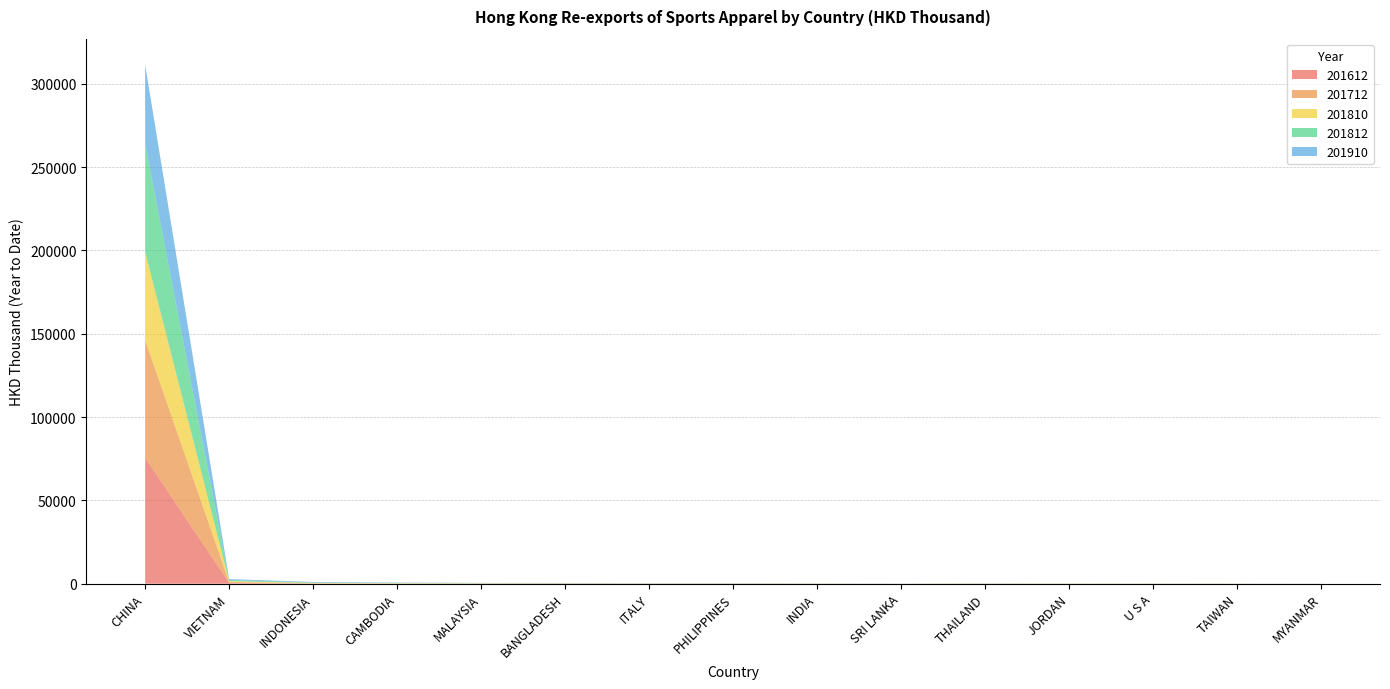

Reading left to right, what are all the values shown in this chart?

201612: CHINA=75666.1	VIETNAM=514.6	INDONESIA=121.4	CAMBODIA=73.5	MALAYSIA=67.6	BANGLADESH=91.6	ITALY=59.7	PHILIPPINES=94.6	INDIA=34.1	SRI LANKA=12.5	THAILAND=55.7	JORDAN=14.3	U S A=31.8	TAIWAN=19.3	MYANMAR=15.5
201712: CHINA=70626.7	VIETNAM=447.0	INDONESIA=123.6	CAMBODIA=43.9	MALAYSIA=82.0	BANGLADESH=89.4	ITALY=53.5	PHILIPPINES=58.3	INDIA=46.5	SRI LANKA=9.8	THAILAND=66.4	JORDAN=7.2	U S A=43.0	TAIWAN=36.7	MYANMAR=12.6
201810: CHINA=52718.3	VIETNAM=543.1	INDONESIA=213.1	CAMBODIA=185.1	MALAYSIA=104.2	BANGLADESH=68.6	ITALY=63.4	PHILIPPINES=51.5	INDIA=32.0	SRI LANKA=26.4	THAILAND=48.3	JORDAN=64.0	U S A=22.5	TAIWAN=21.0	MYANMAR=15.5
201812: CHINA=65111.8	VIETNAM=673.7	INDONESIA=264.8	CAMBODIA=204.0	MALAYSIA=112.0	BANGLADESH=89.4	ITALY=77.2	PHILIPPINES=67.3	INDIA=37.3	SRI LANKA=31.0	THAILAND=53.8	JORDAN=75.0	U S A=29.6	TAIWAN=25.3	MYANMAR=17.8
201910: CHINA=47353.0	VIETNAM=580.1	INDONESIA=321.8	CAMBODIA=191.6	MALAYSIA=116.4	BANGLADESH=85.0	ITALY=80.0	PHILIPPINES=73.1	INDIA=55.3	SRI LANKA=37.8	THAILAND=36.5	JORDAN=29.5	U S A=26.8	TAIWAN=25.6	MYANMAR=22.4